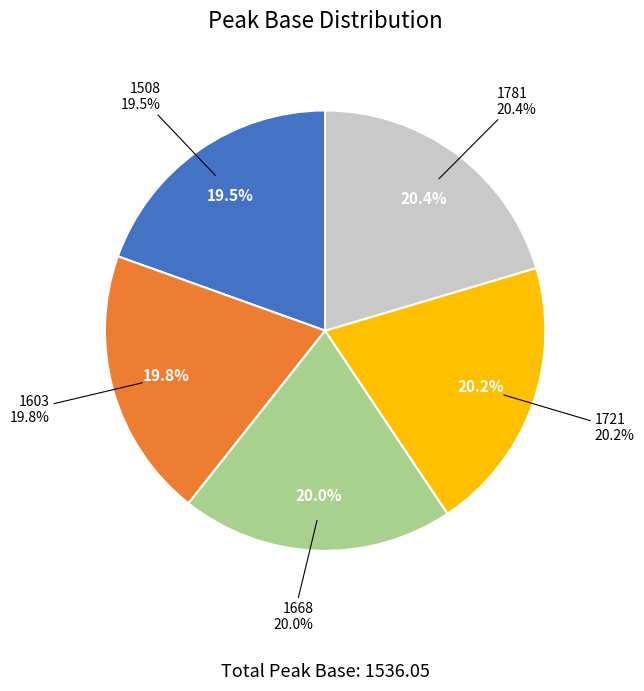

To the nearest percent, what is the average slice percentage?

20%